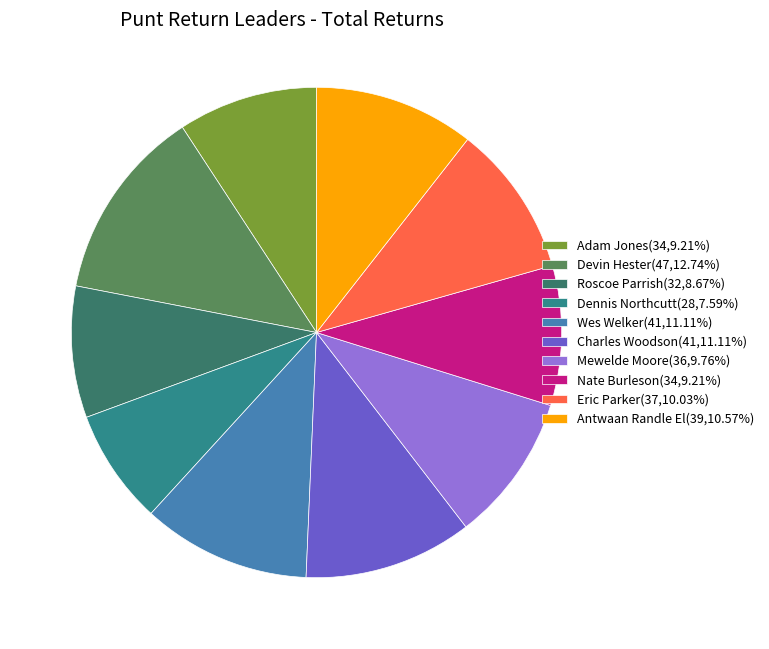

What percentage is NOT represented by Devin Hester?

87.3%